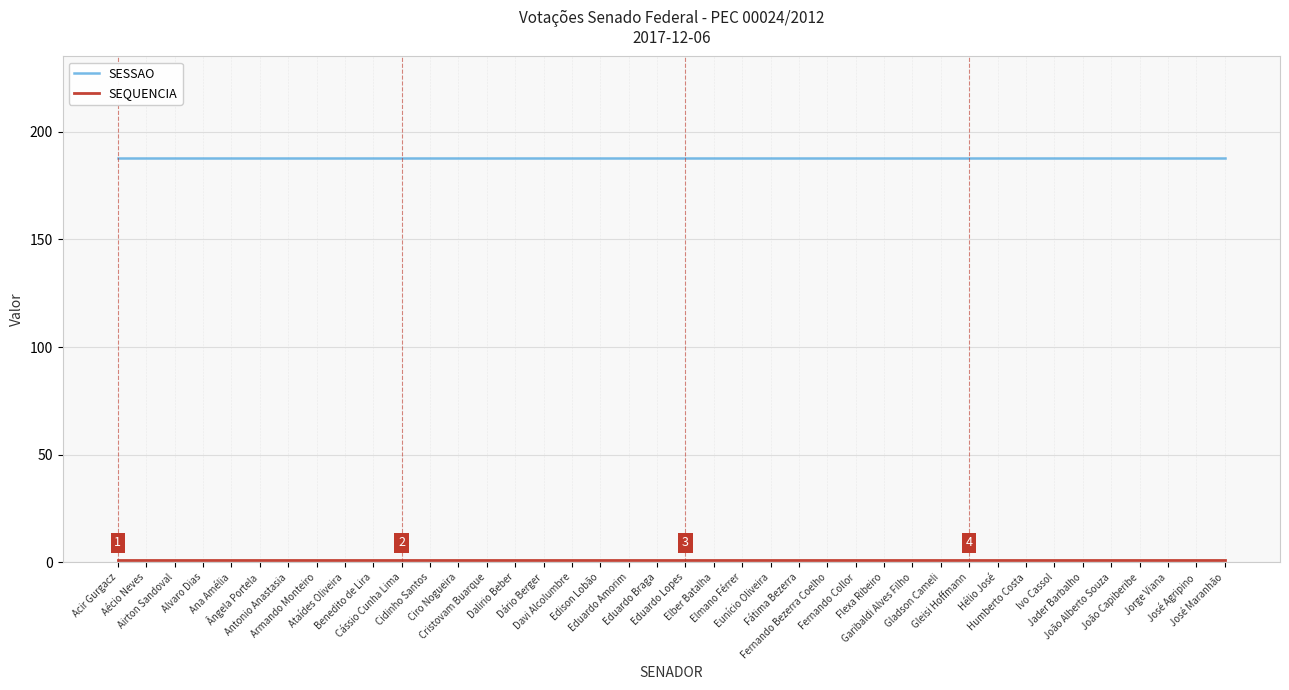

The SESSAO series shows 188 at Edison Lobão. True or false?

True